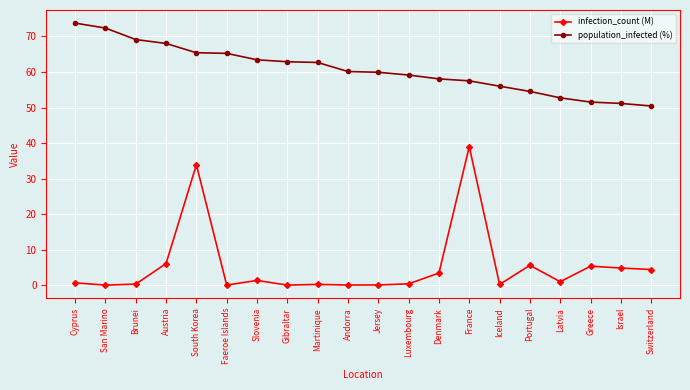

At which category is the sum across all series the highest?

South Korea